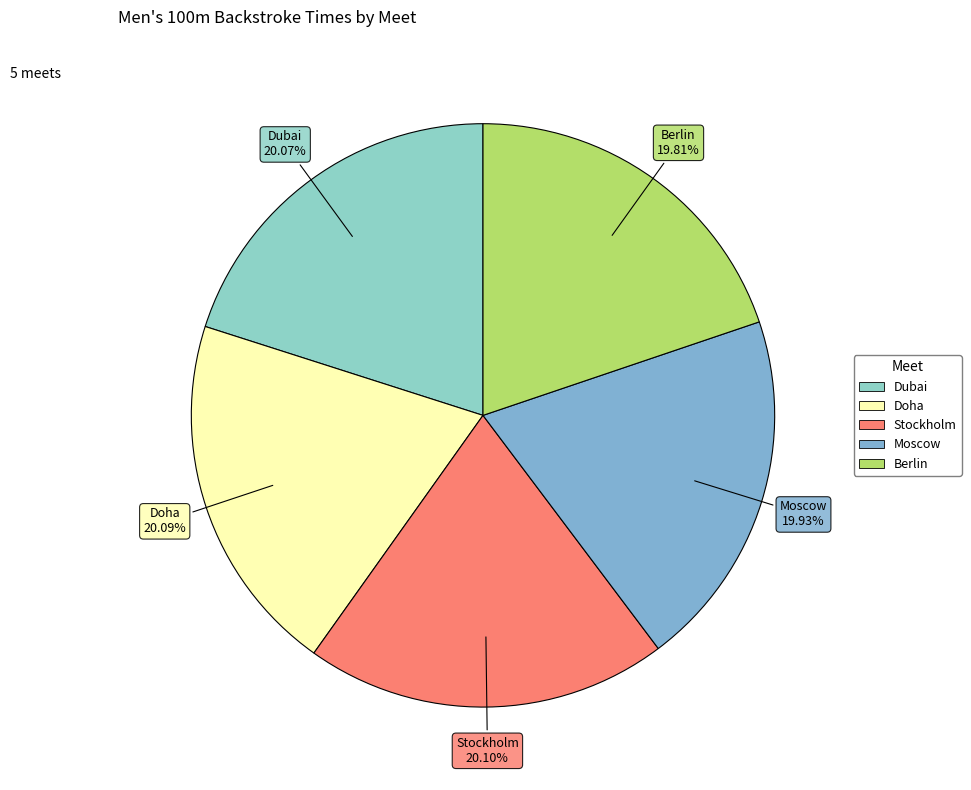

Approximately how many times larger is the value at Stockholm compared to Doha?

1.0